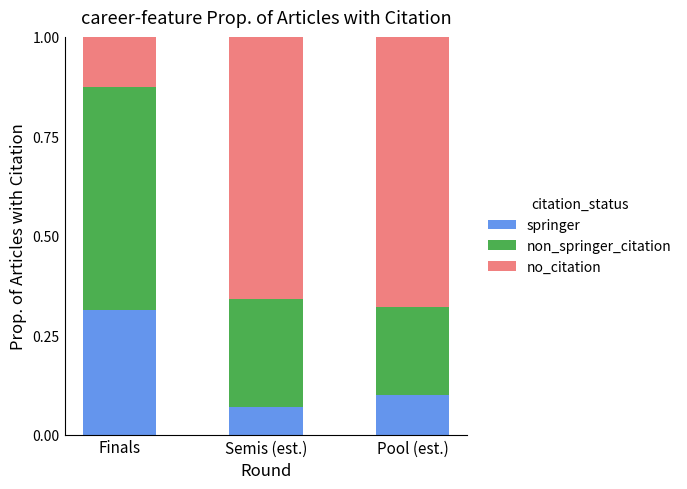

What is the total value across all series at Finals?

1.0